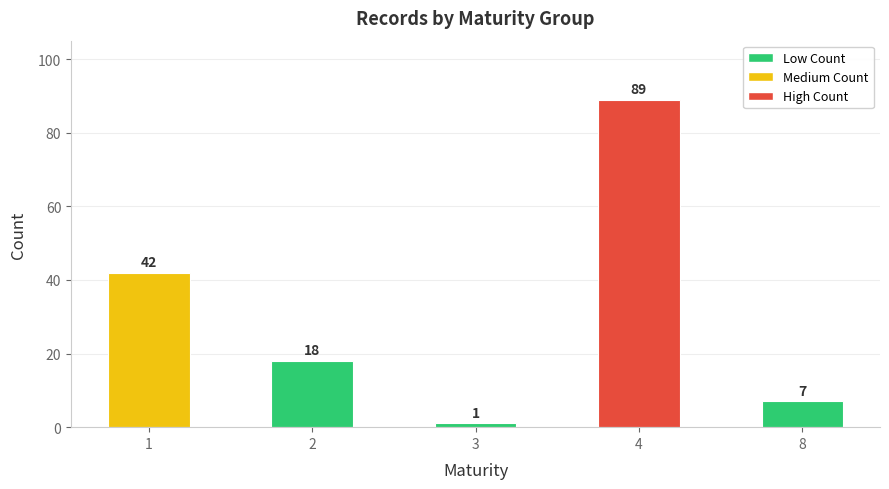

What is the value of the 5th bar from the left?

7